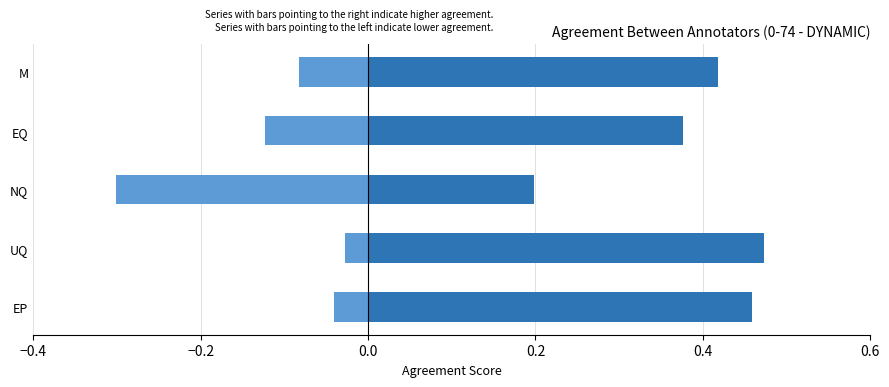

How many series are shown in this chart?

2